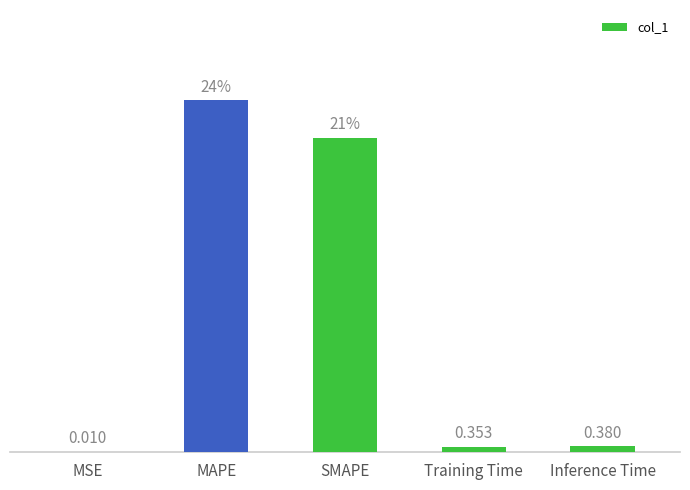

Between SMAPE and Training Time, which is larger?

SMAPE